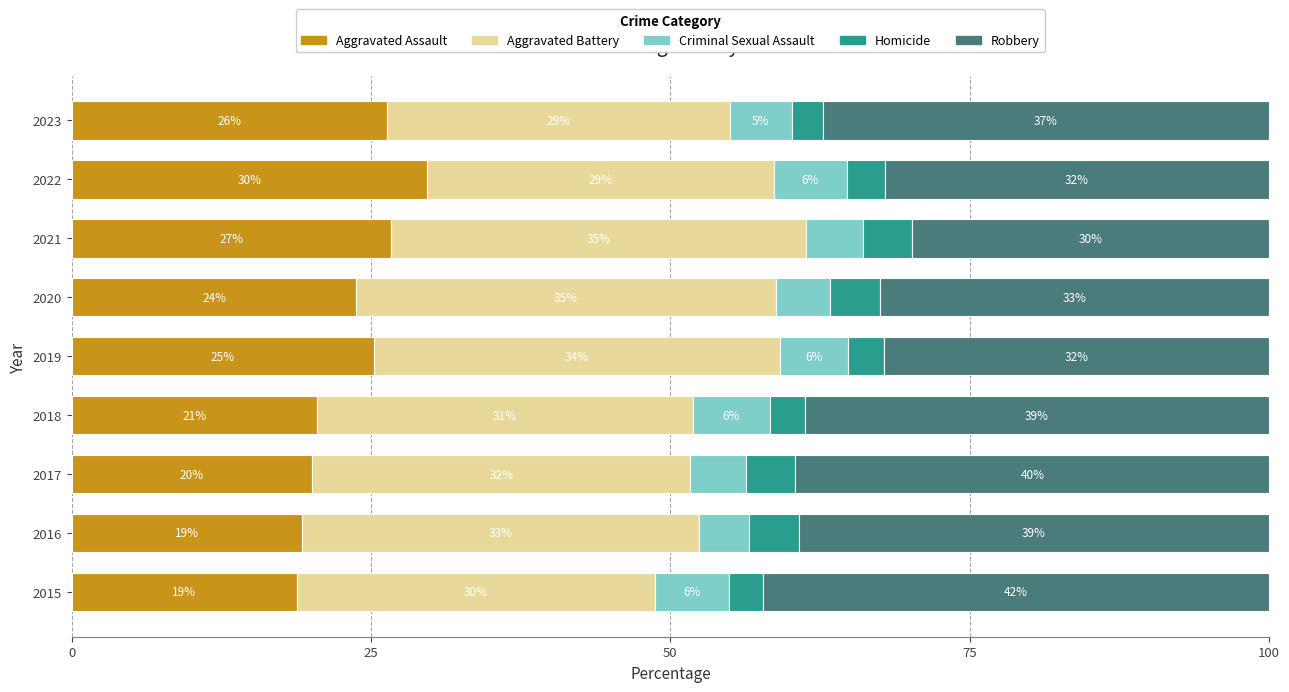

What are all the series names shown in the legend?

Aggravated Assault, Aggravated Battery, Criminal Sexual Assault, Homicide, Robbery